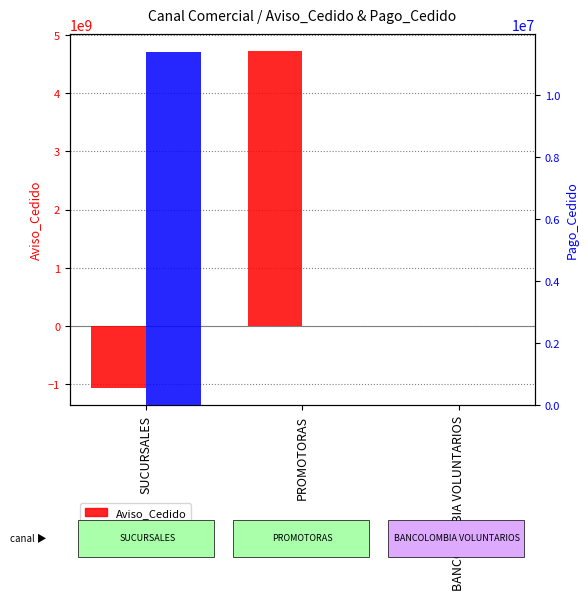

At which category does the chart reach its minimum across all series?

SUCURSALES